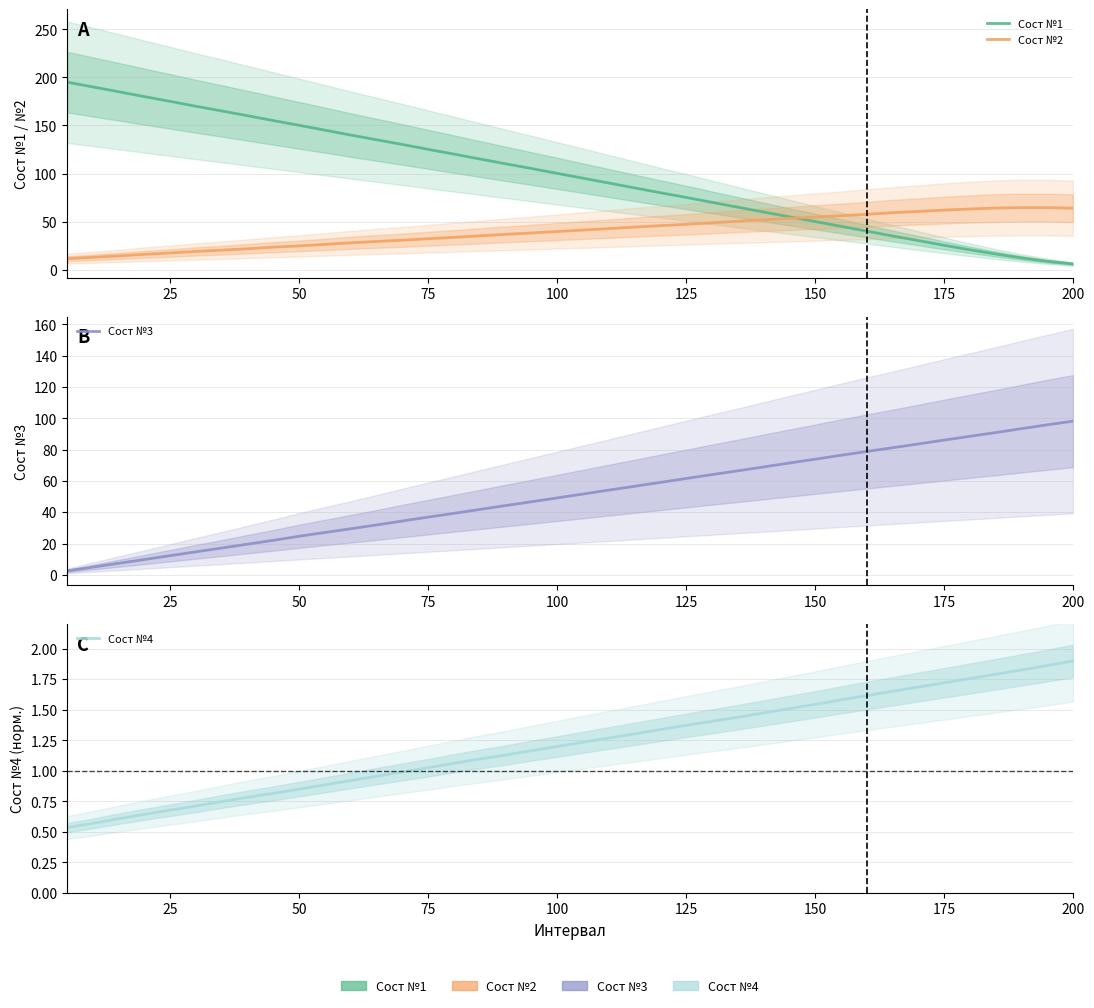

What is the minimum value shown in the chart?

0.5